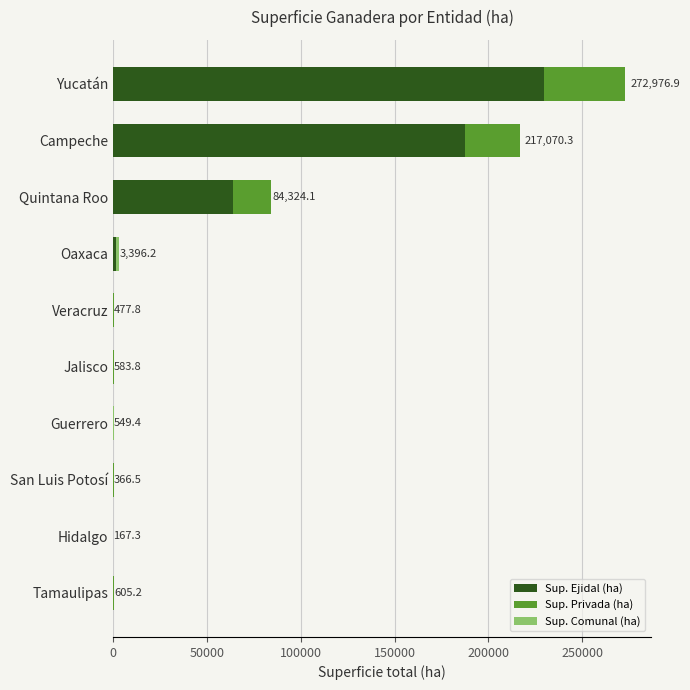

What is the sum of all Sup. Ejidal (ha) values?

483154.1